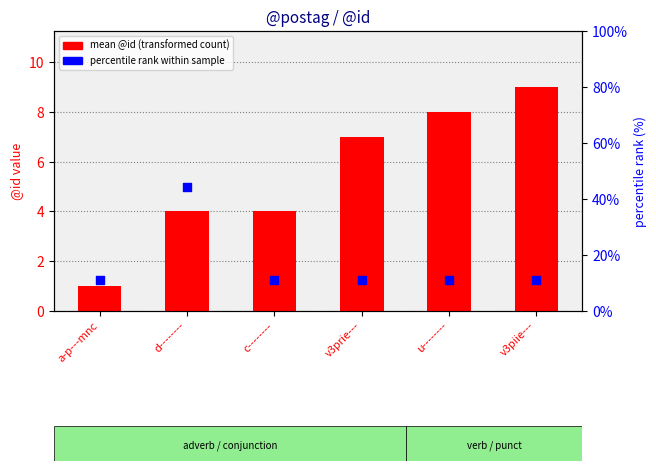

Which series contains the highest Y value?

percentile rank within sample